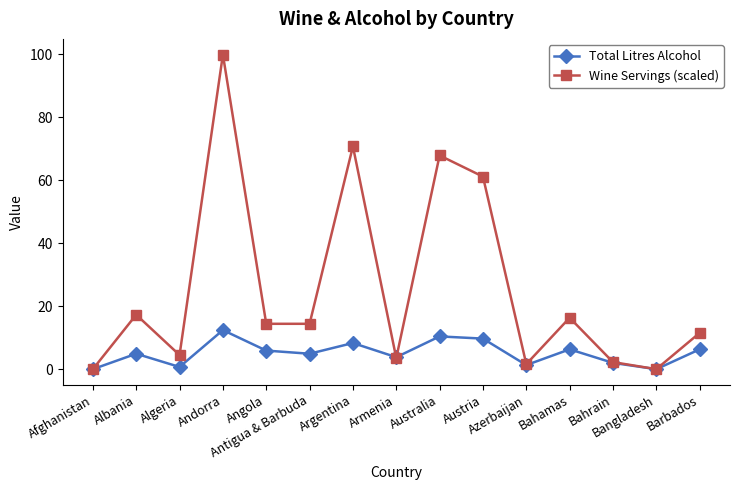

Between Albania and Bahrain, which series saw the biggest shift?

Wine Servings (scaled)